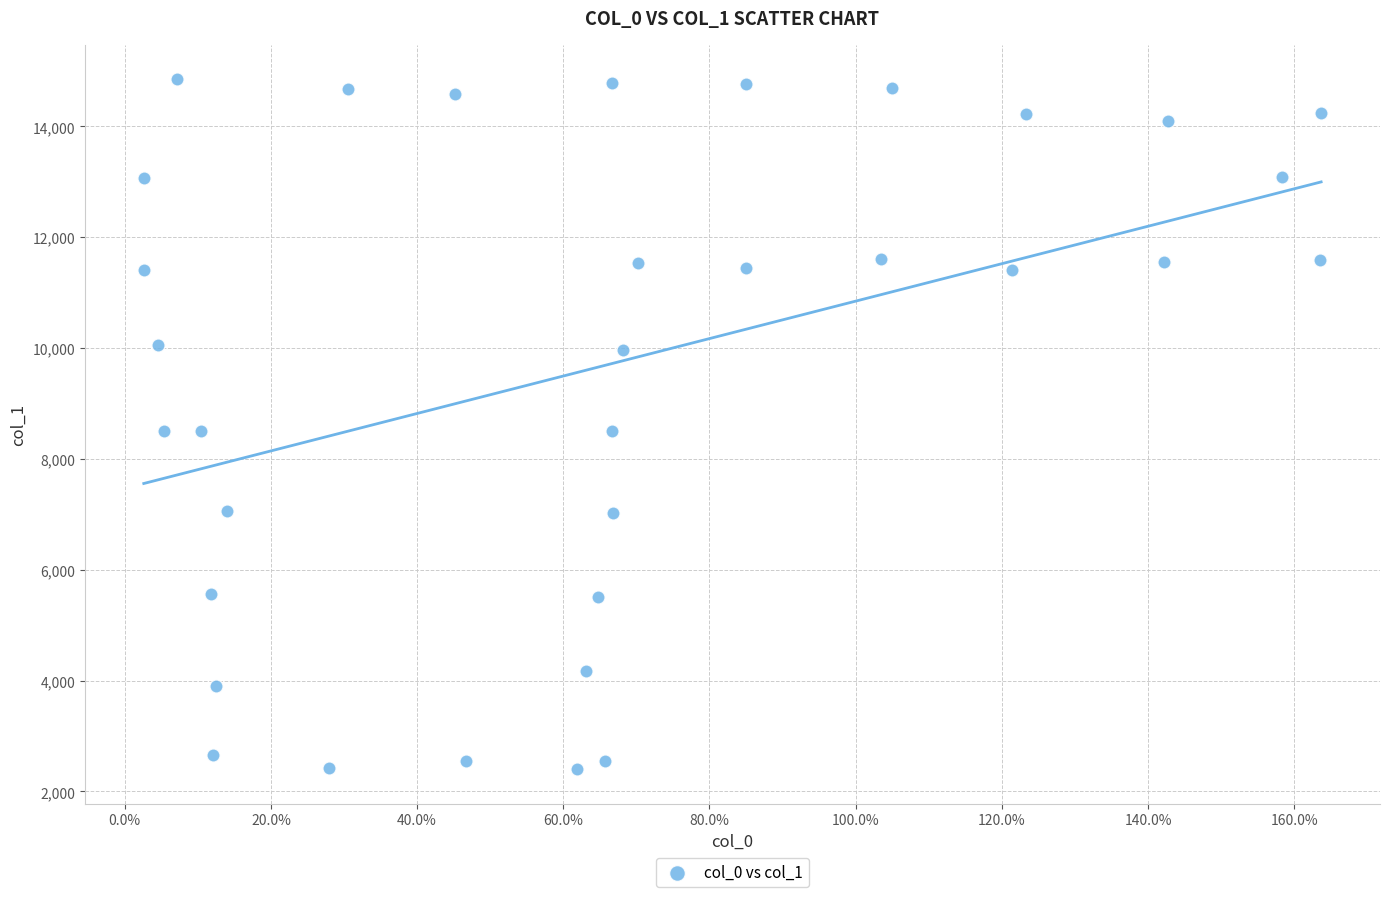

What is the range of Y values (max minus min)?

12445.5